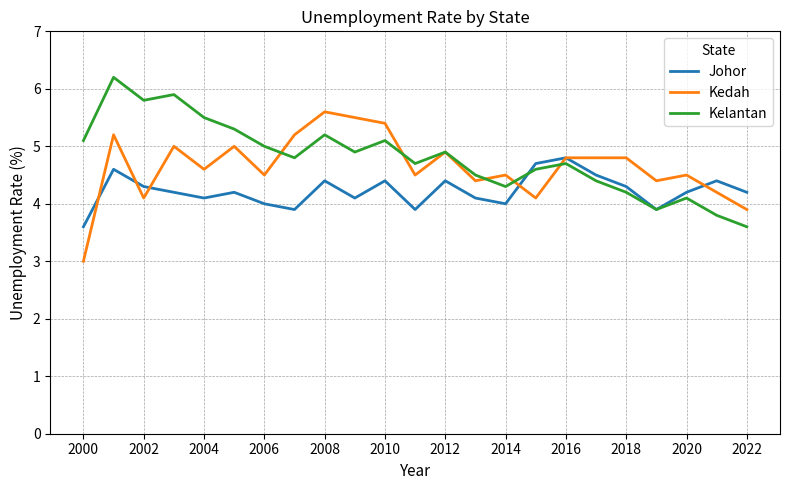

What is the sum of all Kedah values?

106.9